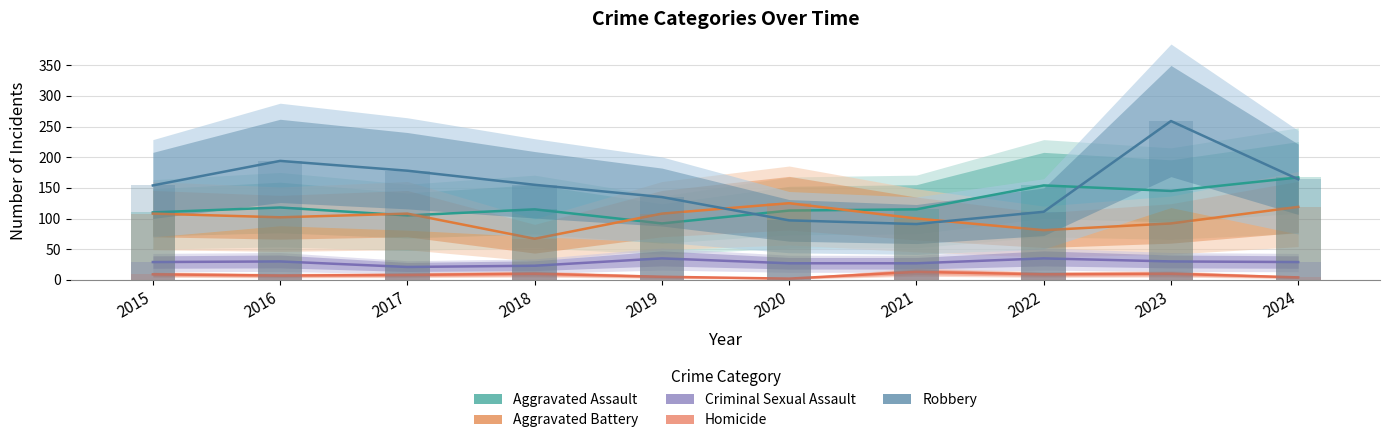

Reading right to left, transcribe all the data shown in this chart.

Aggravated Assault: 167	145	154	115	113	92	115	105	118	110
Aggravated Battery: 119	92	81	100	125	108	67	108	102	108
Criminal Sexual Assault: 29	30	35	27	27	35	23	21	30	29
Homicide: 4	10	9	13	2	5	10	8	7	9
Robbery: 164	259	111	91	97	135	155	178	194	154